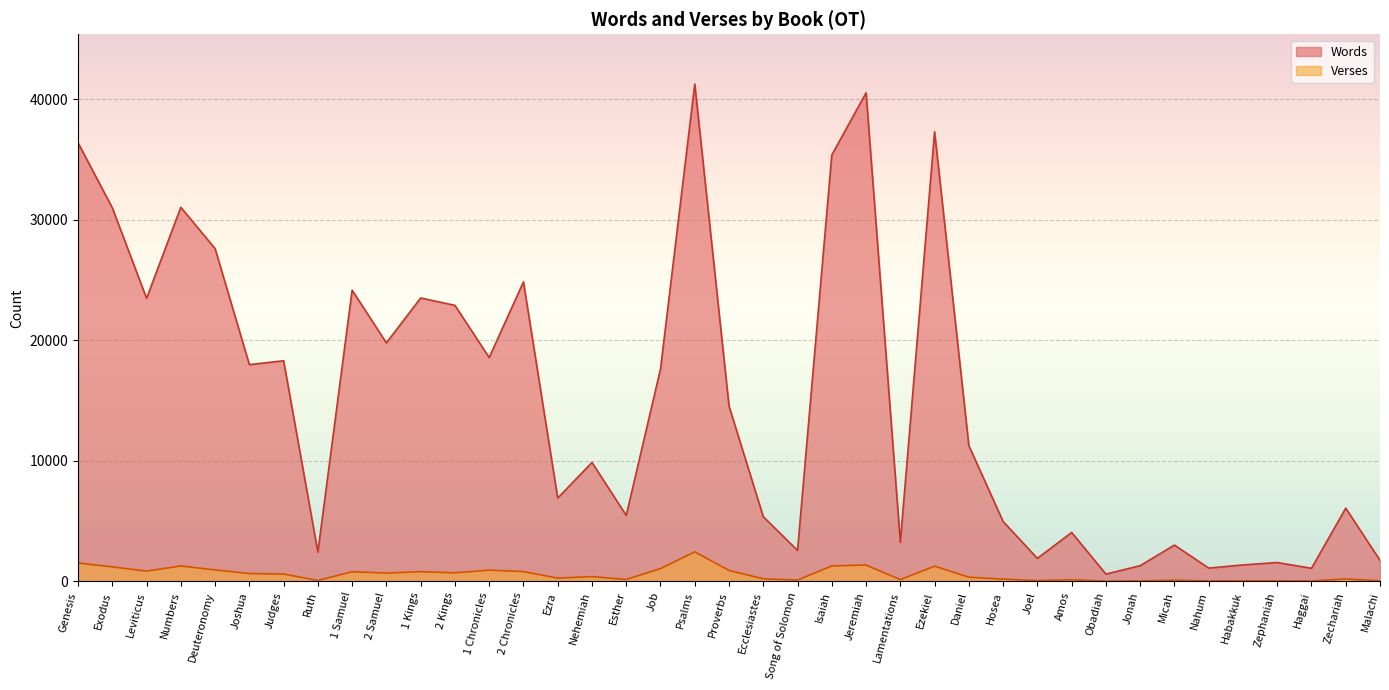

At how many categories does at least one series exceed 19746?

14